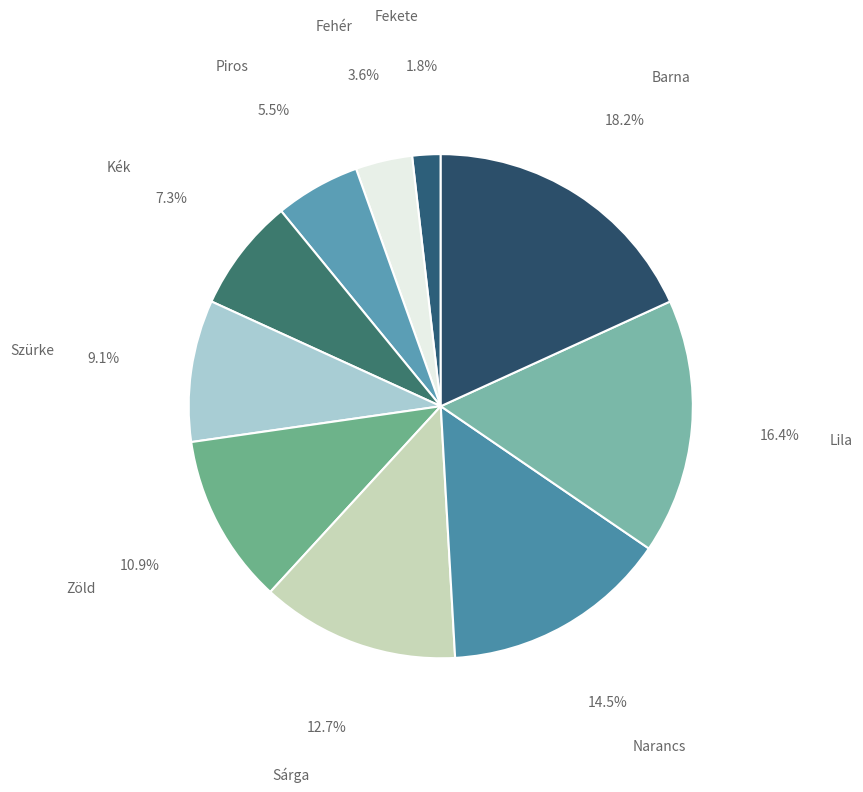

To the nearest percent, what is the difference between the Szürke and Kék slice percentages?

2%